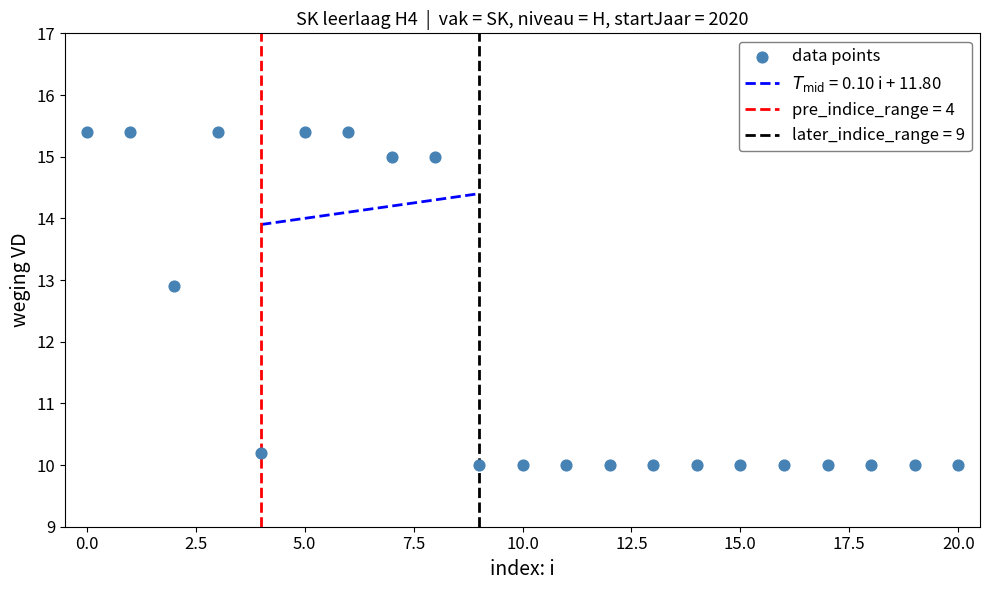

What is the range of Y values (max minus min)?

5.4